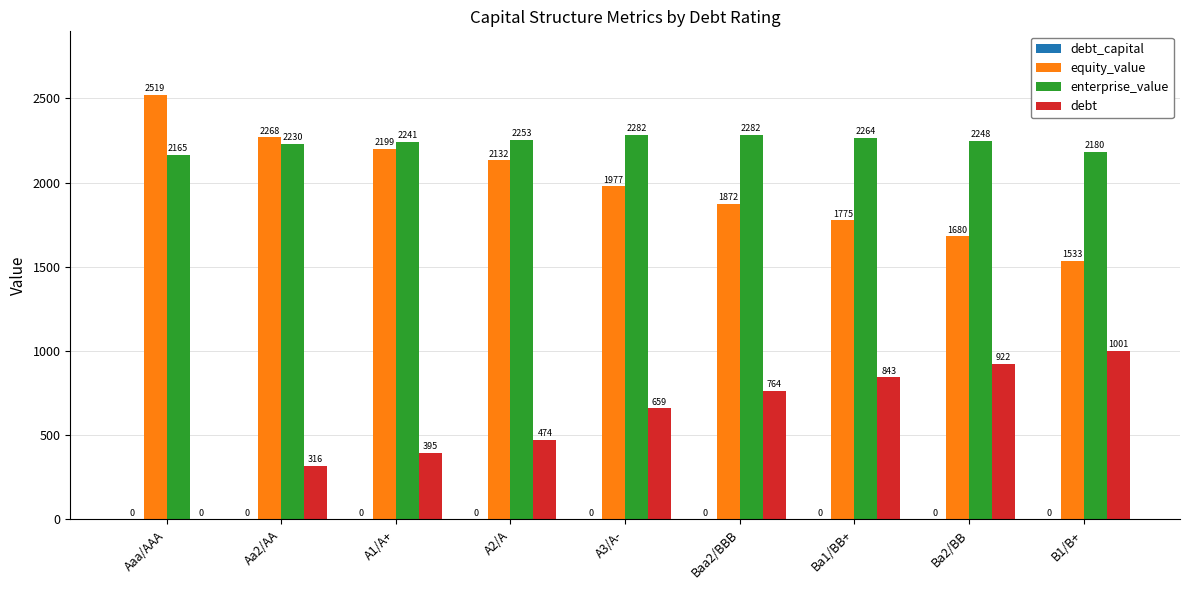

At which label does debt first exceed 658?

A3/A-